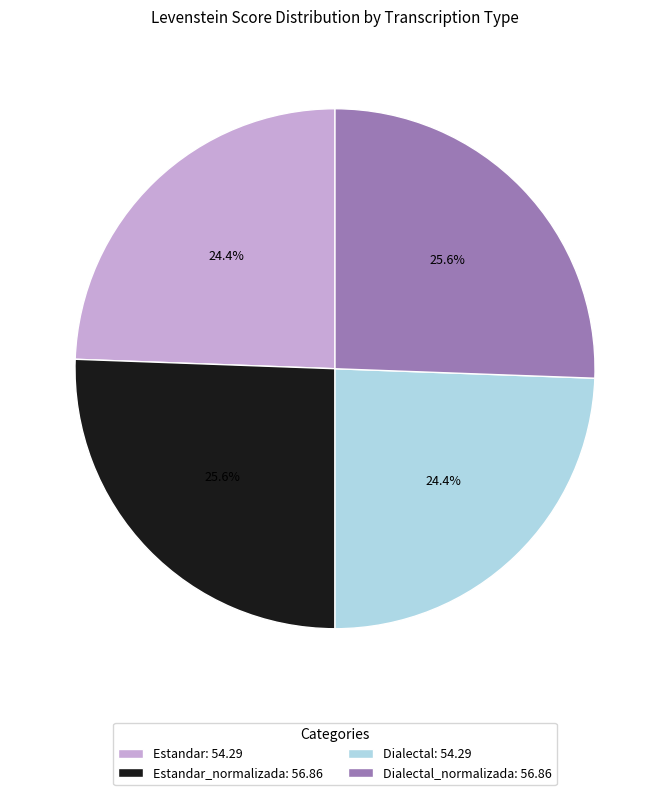

Is Dialectal: 54.29 the majority of the pie?

No